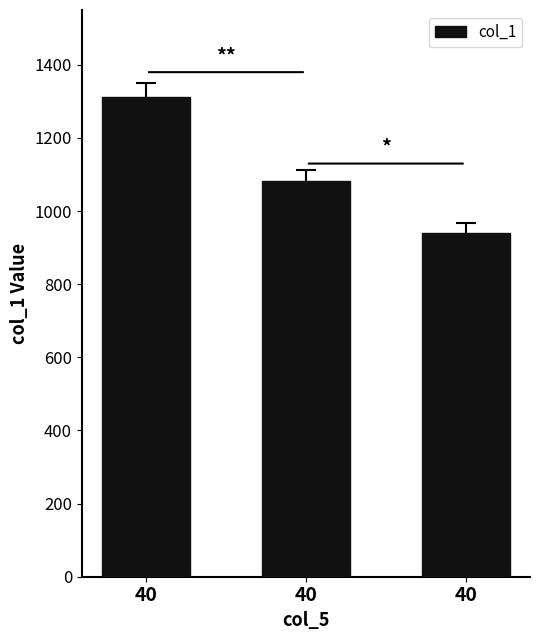

Rank the categories by value from highest to lowest.

40, 40, 40